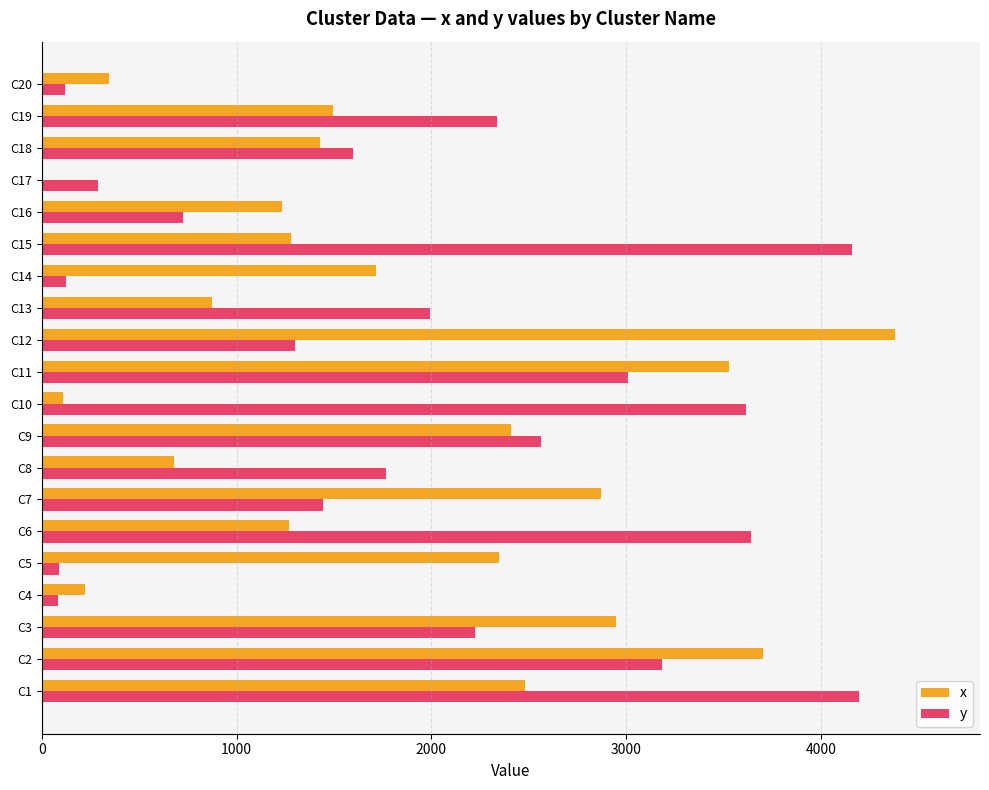

At which category is the sum across all series the highest?

C2